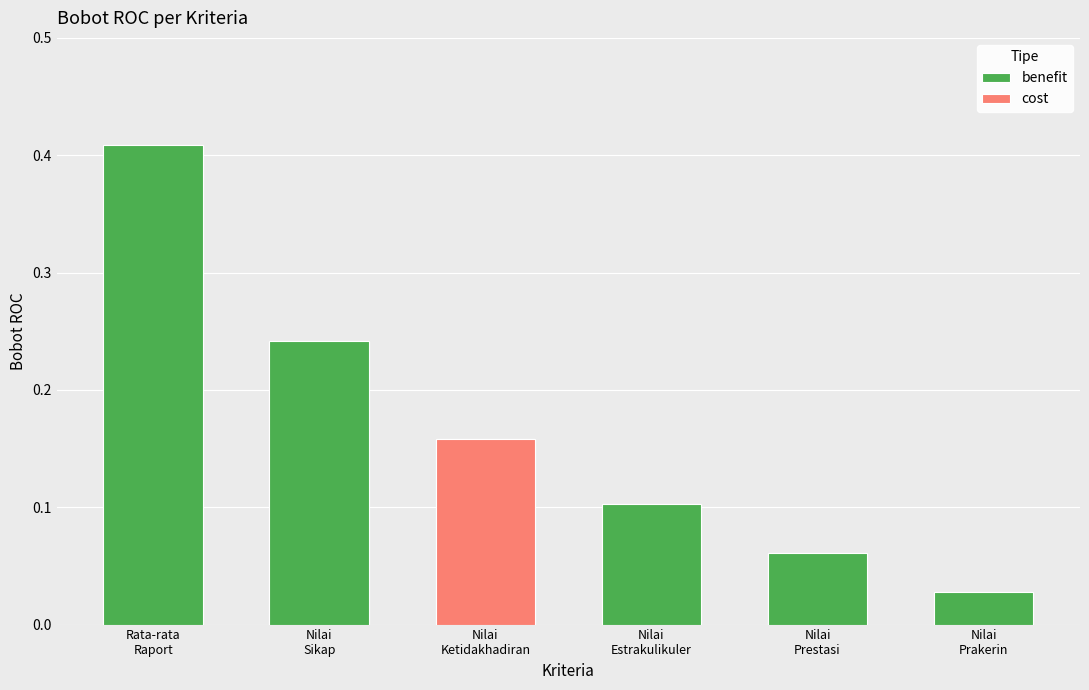

Reading left to right, what are all the values shown in this chart?

0.4	0.2	0.2	0.1	0.1	0.0